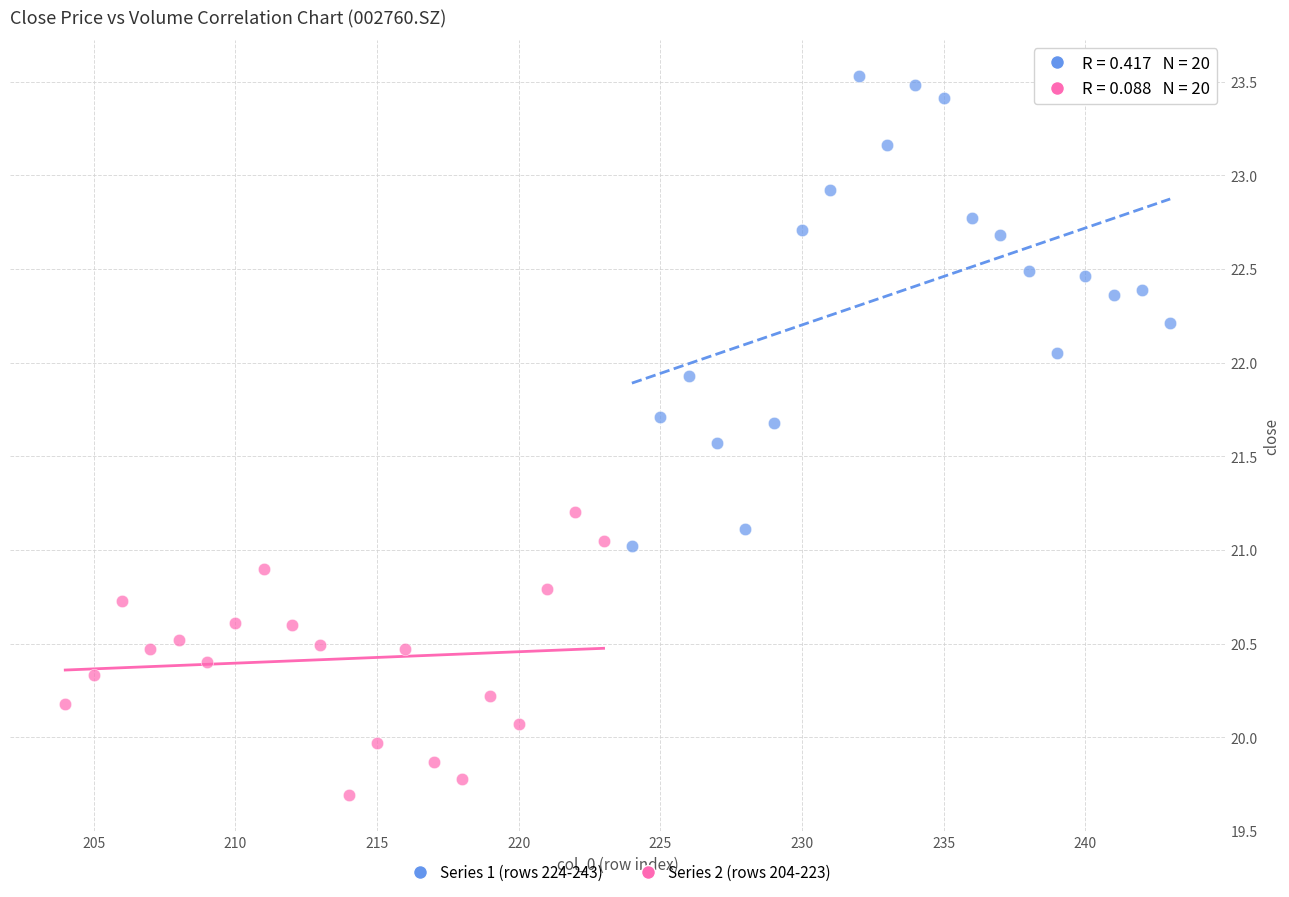

Which series contains the lowest Y value?

Series 2 (rows 204-223)